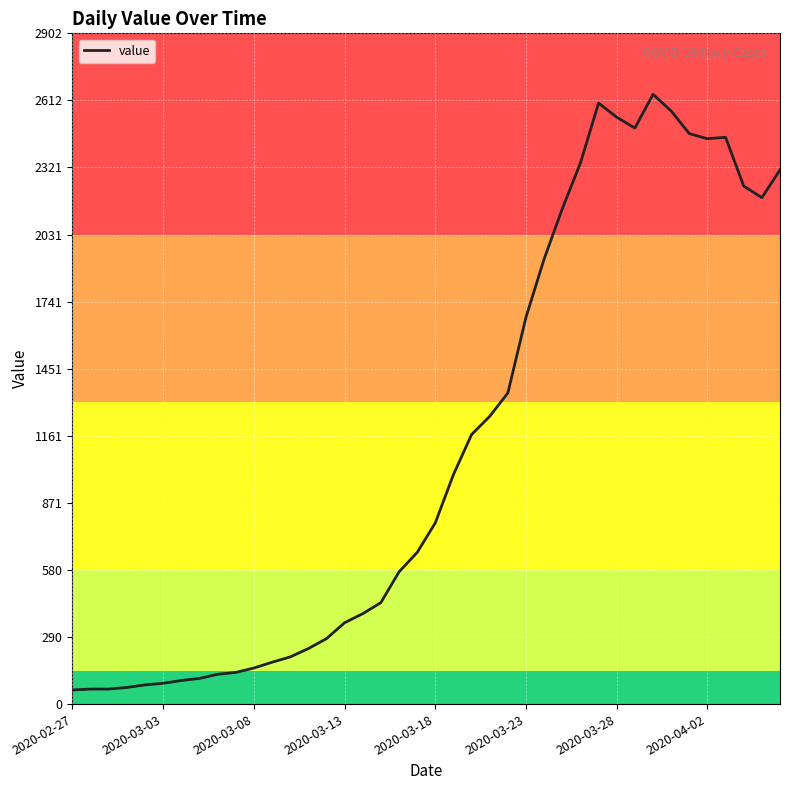

What is the greatest value displayed?

2638